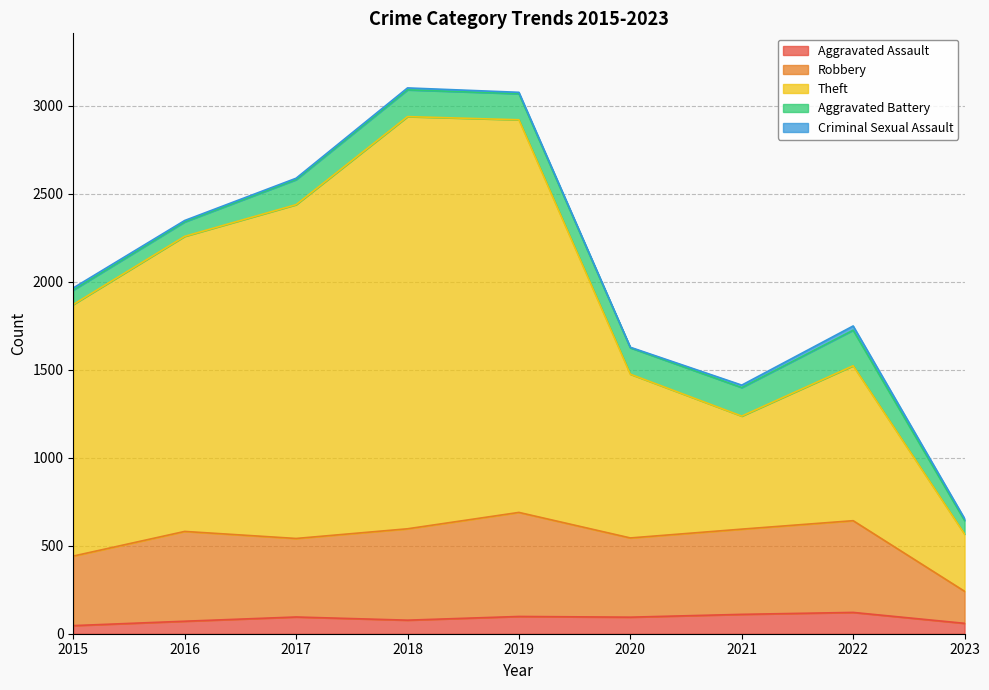

The Aggravated Assault series shows 110 at 2021. True or false?

True